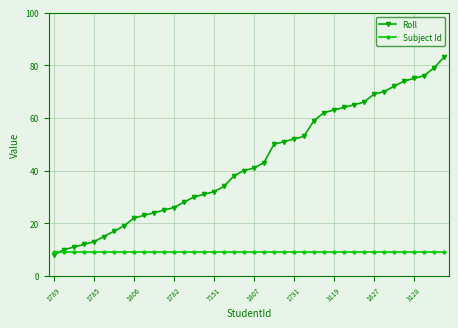

How many intersections are there between Subject Id and Roll?

1